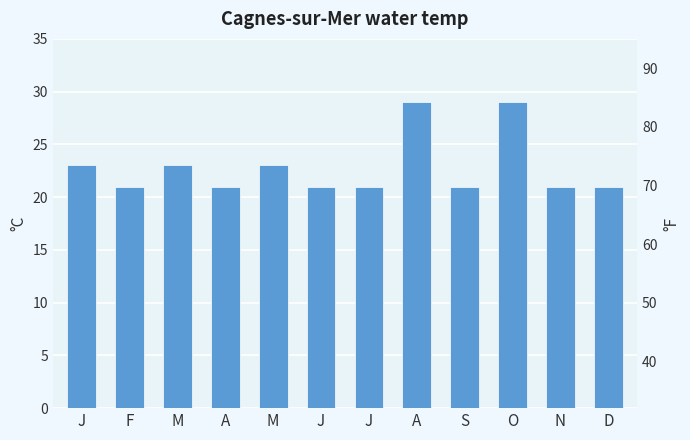

True or false: the data shows 9 at F.

False